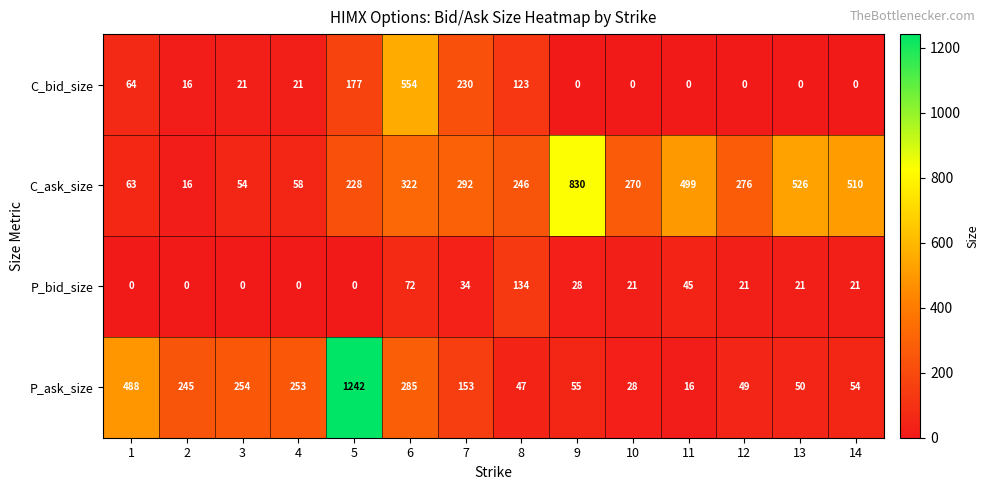

The P_ask_size series shows 73 at 8. True or false?

False